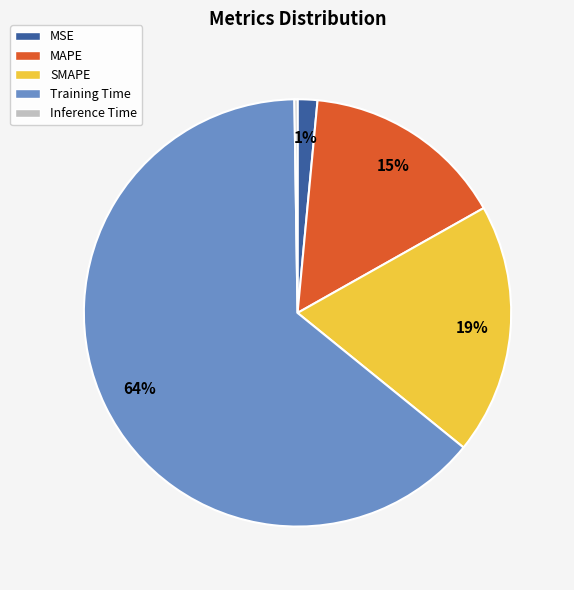

To the nearest percent, what is the difference between the SMAPE and Training Time slice percentages?

45%